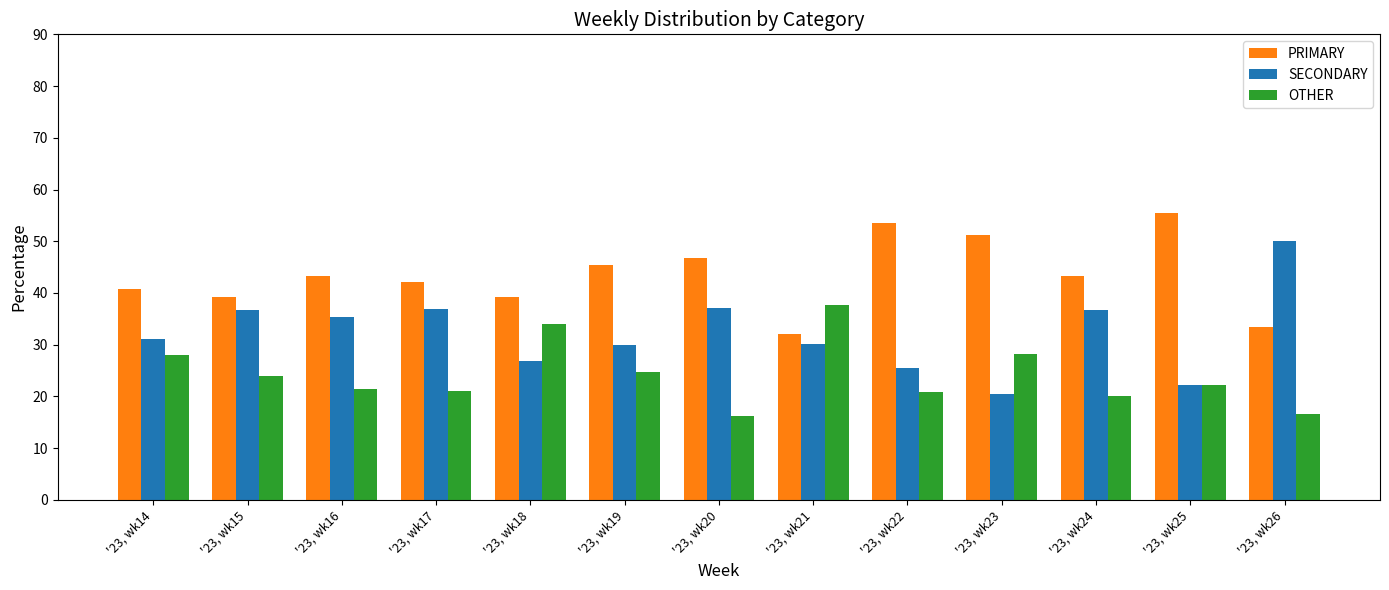

Which category has the highest value in the OTHER series?

'23, wk21